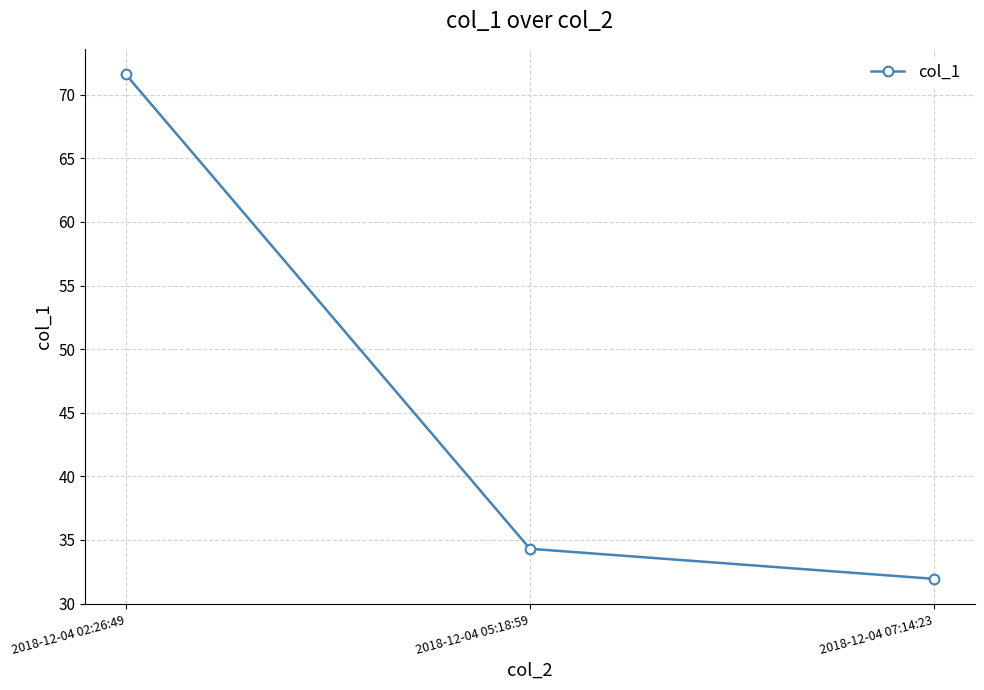

List the labels in order of value, largest first.

2018-12-04 02:26:49, 2018-12-04 05:18:59, 2018-12-04 07:14:23